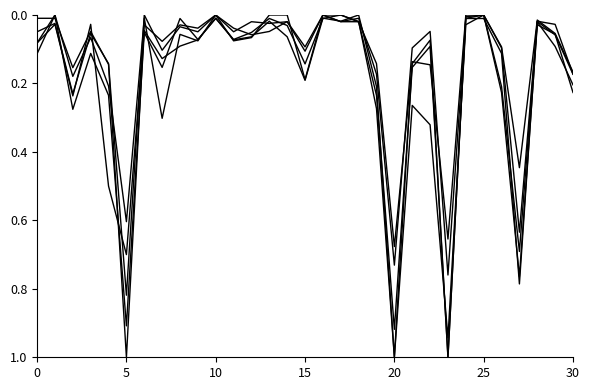

How many lines are shown in the chart?

5